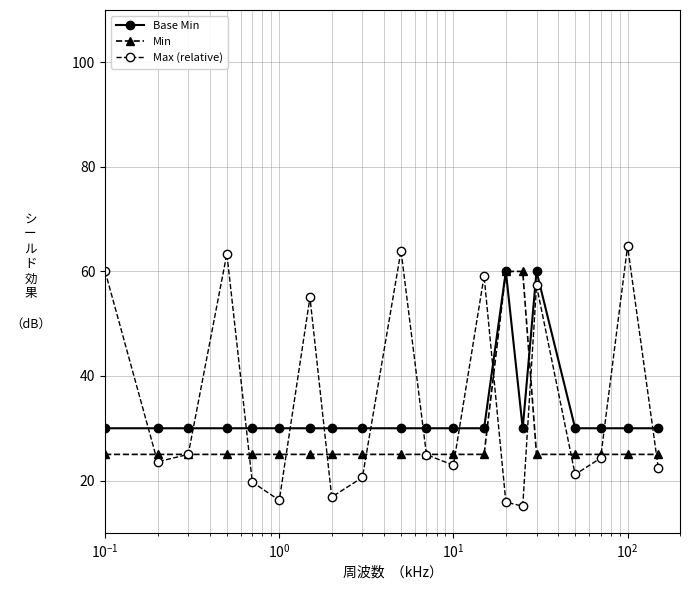

How many times do Base Min and Max (relative) cross each other?

11